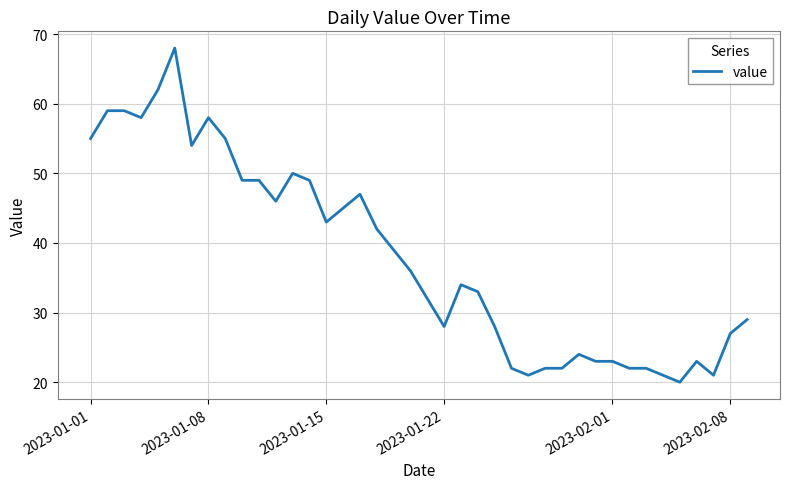

What is the minimum value shown in the chart?

20